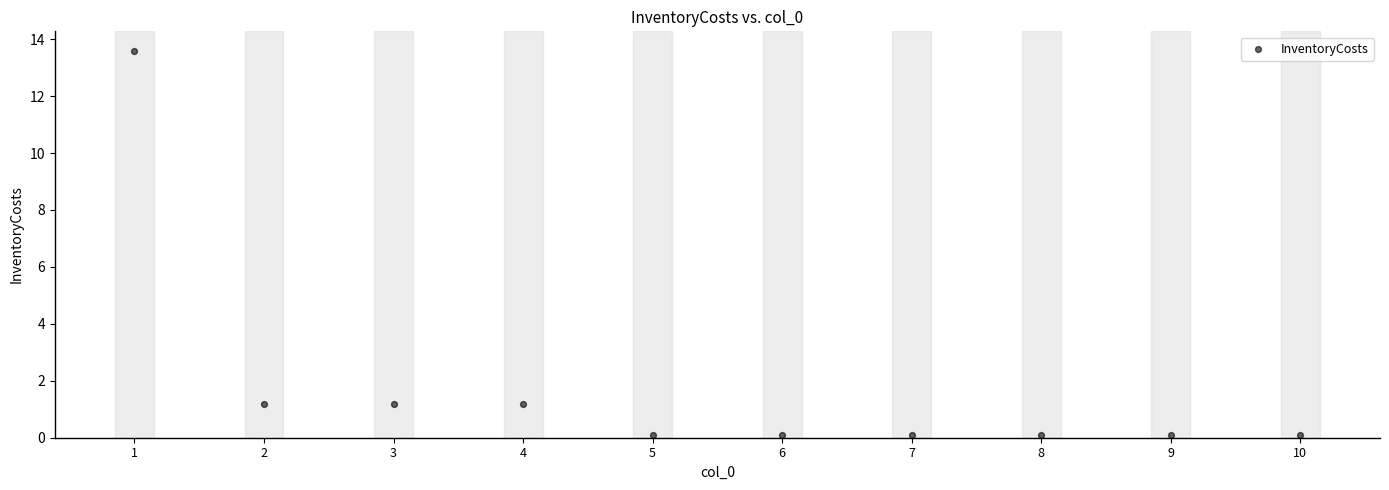

What is the range of Y values (max minus min)?

13.5